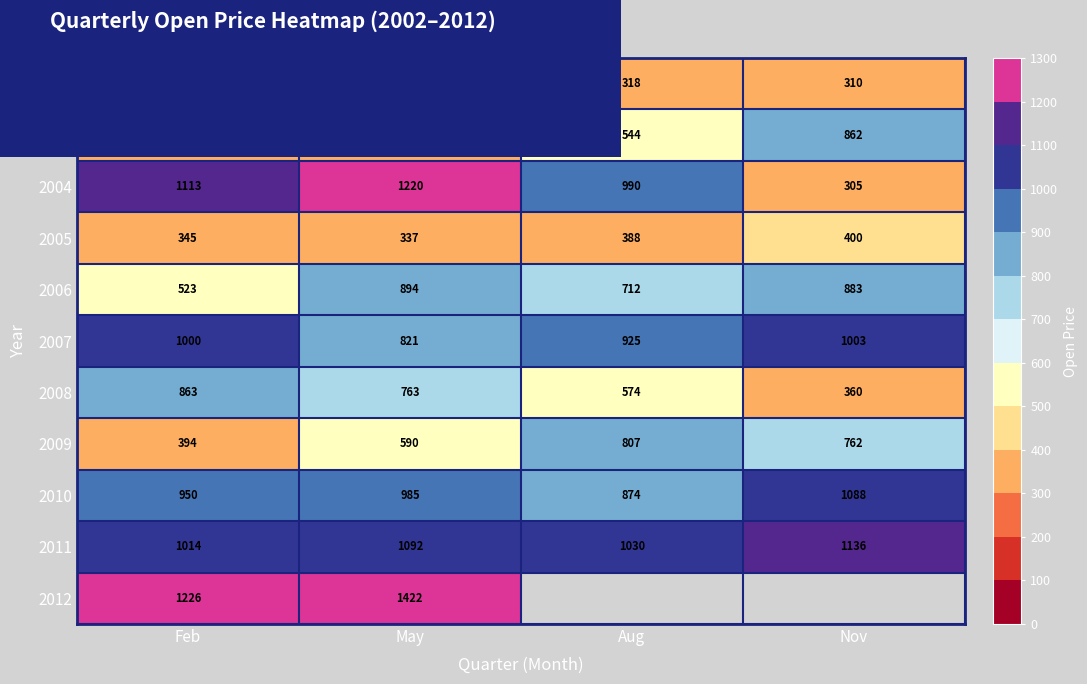

Rank the categories by 2007 value from highest to lowest.

Nov, Feb, Aug, May